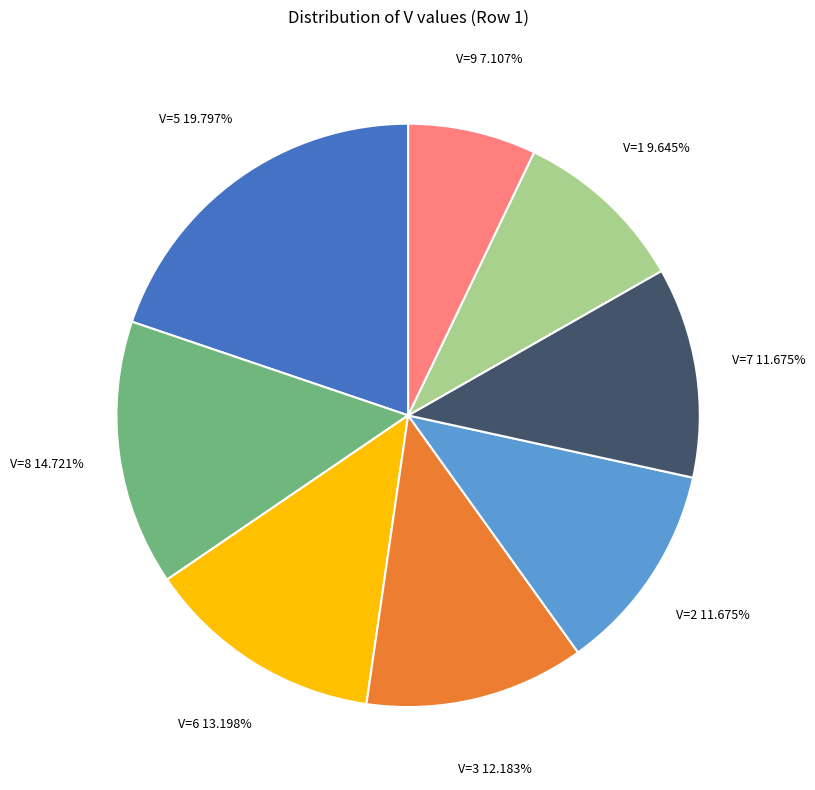

Is there a majority slice in this chart?

No